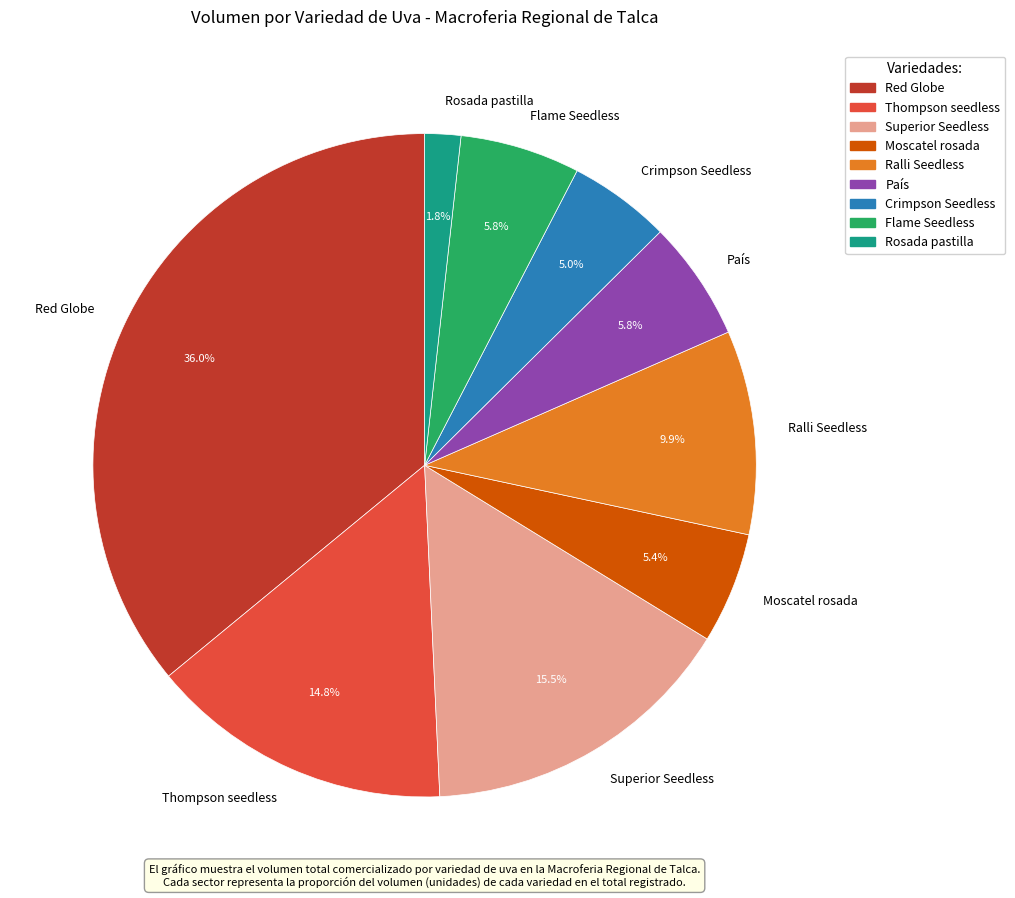

To the nearest percent, what percentage of the pie is Crimpson Seedless?

5%